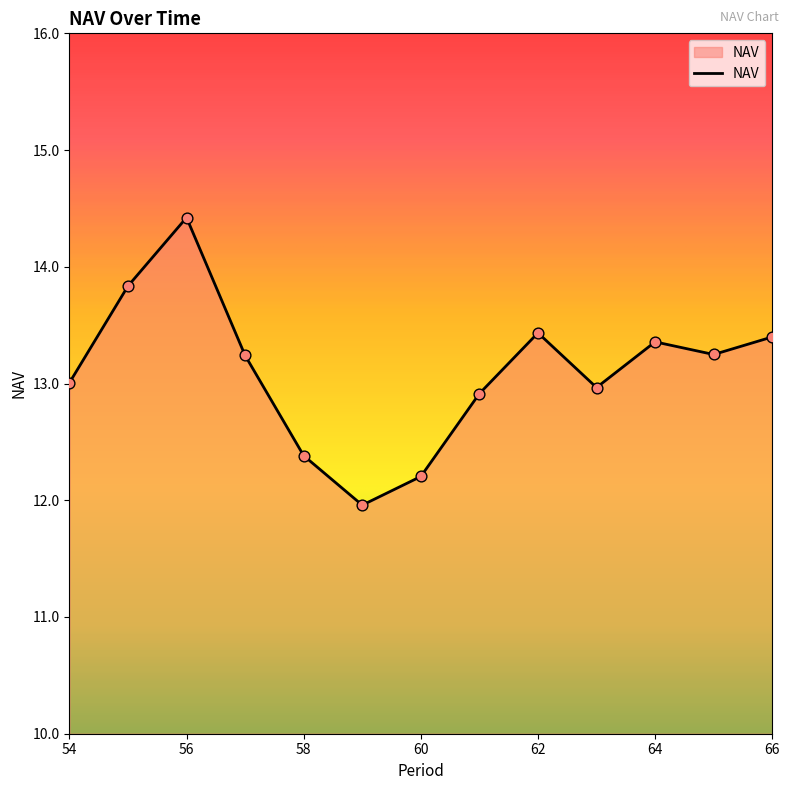

What is the difference between the maximum and minimum values?

2.5